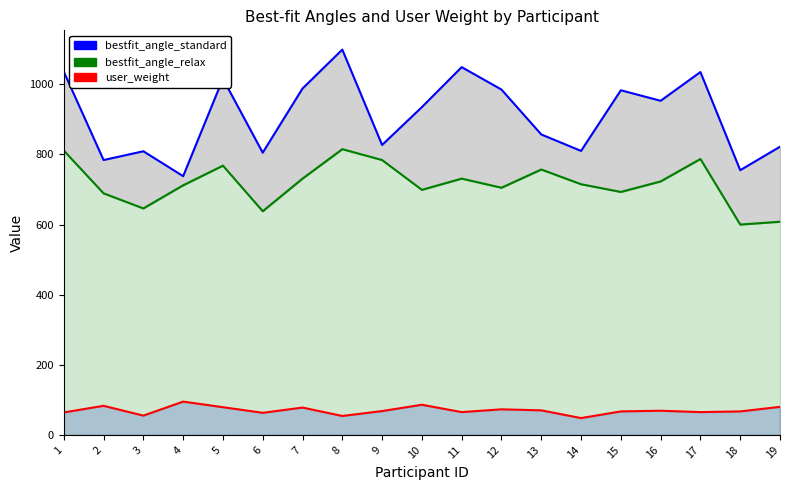

What is the smallest value displayed?

48